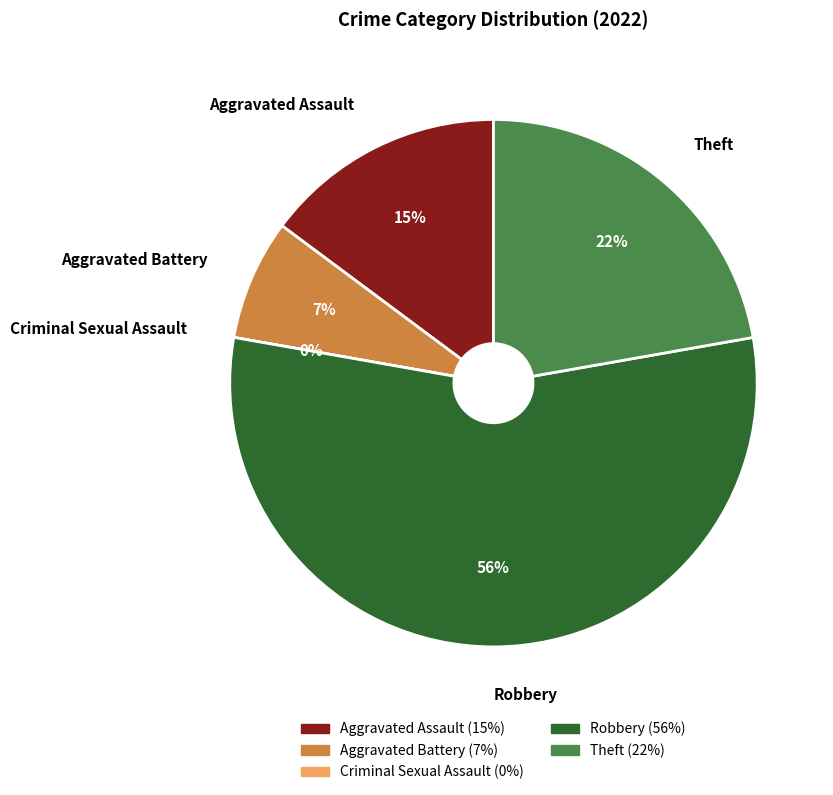

How many slices are in this pie chart?

5